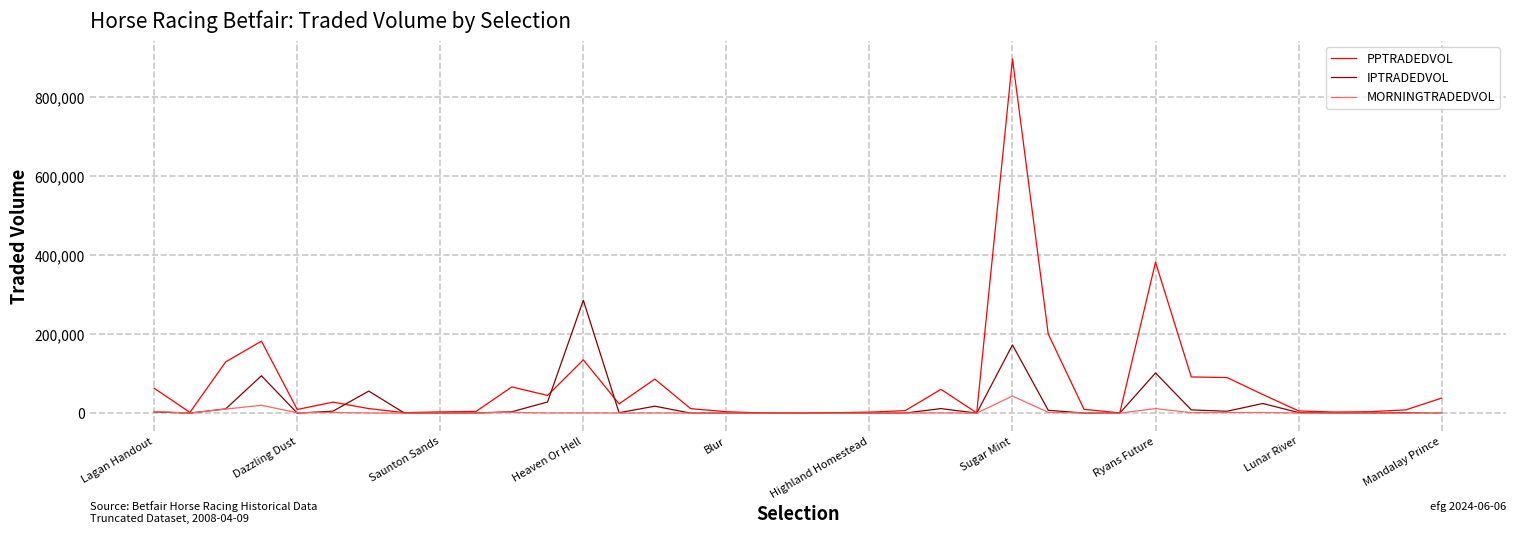

What is the highest value of the MORNINGTRADEDVOL series?

43330.3